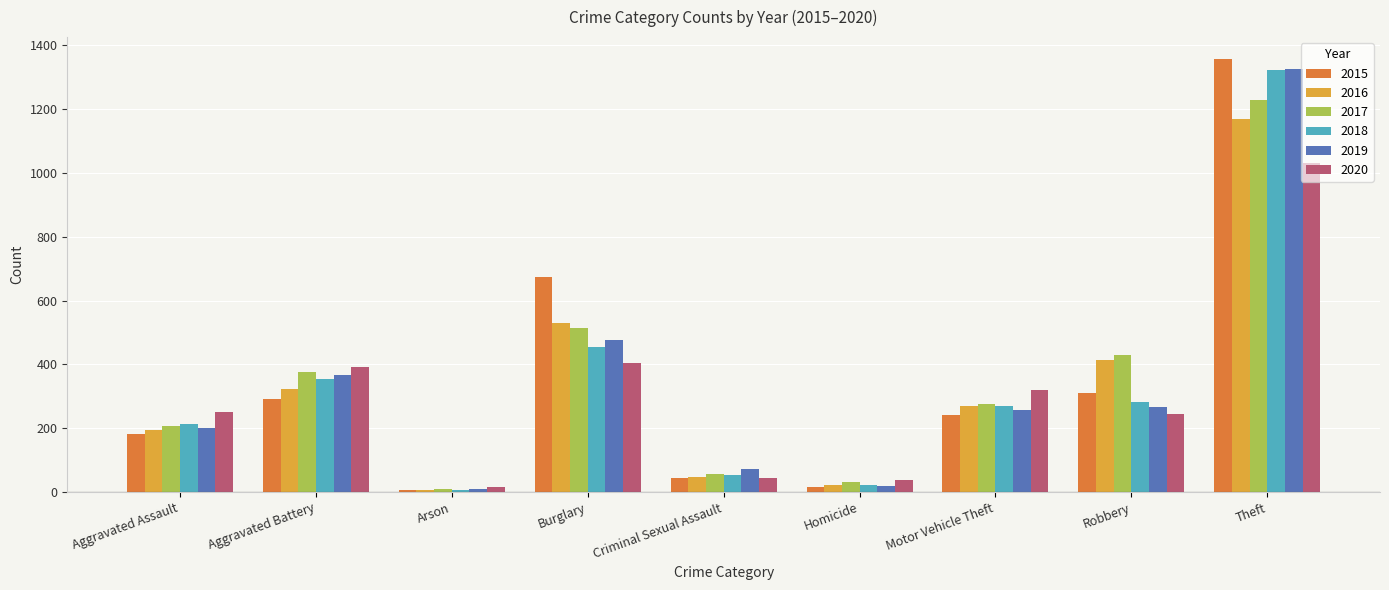

The value of 2020 at Robbery is 246. True or false?

True